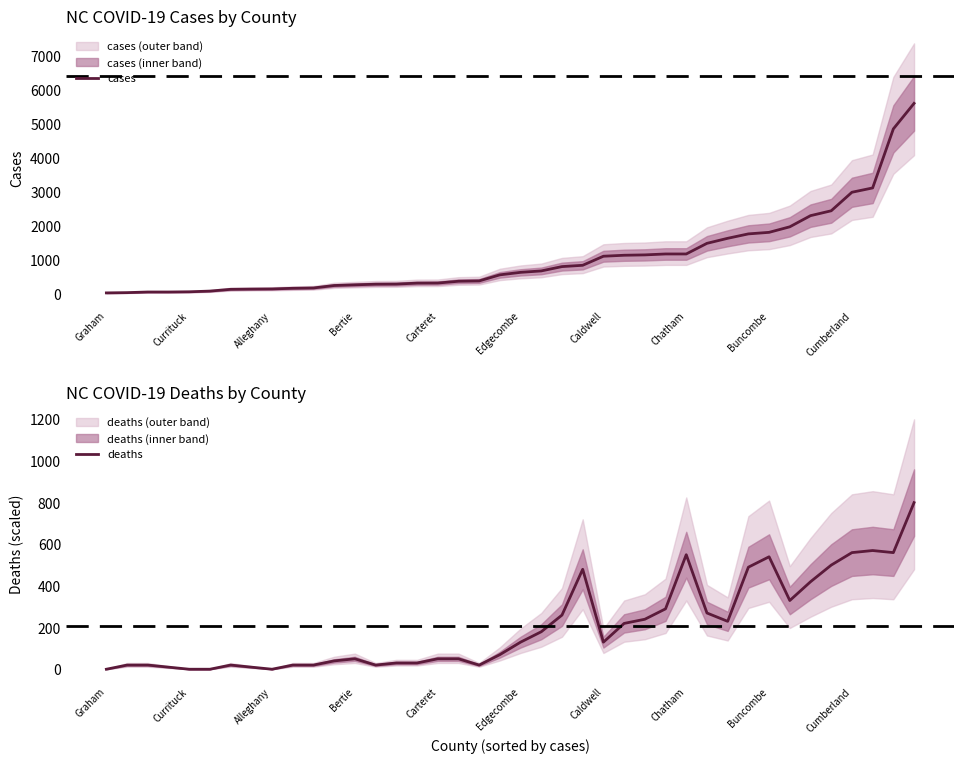

What is the label of the 14th point from the left?

13